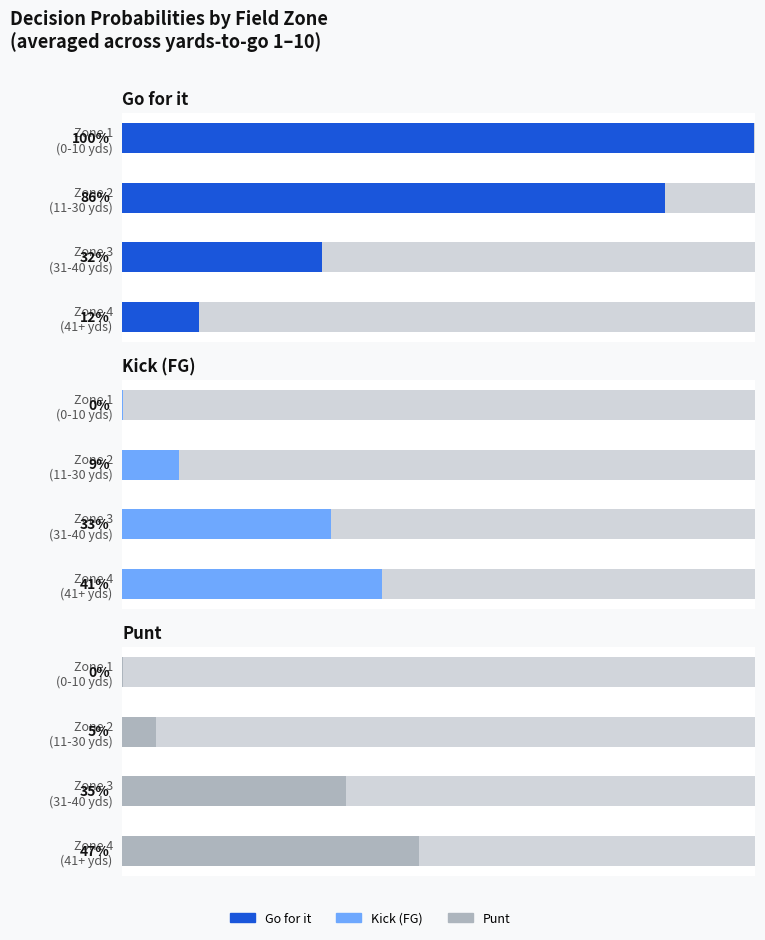

Is the value of gofor at 34 greater than the value of punt at 18?

Yes